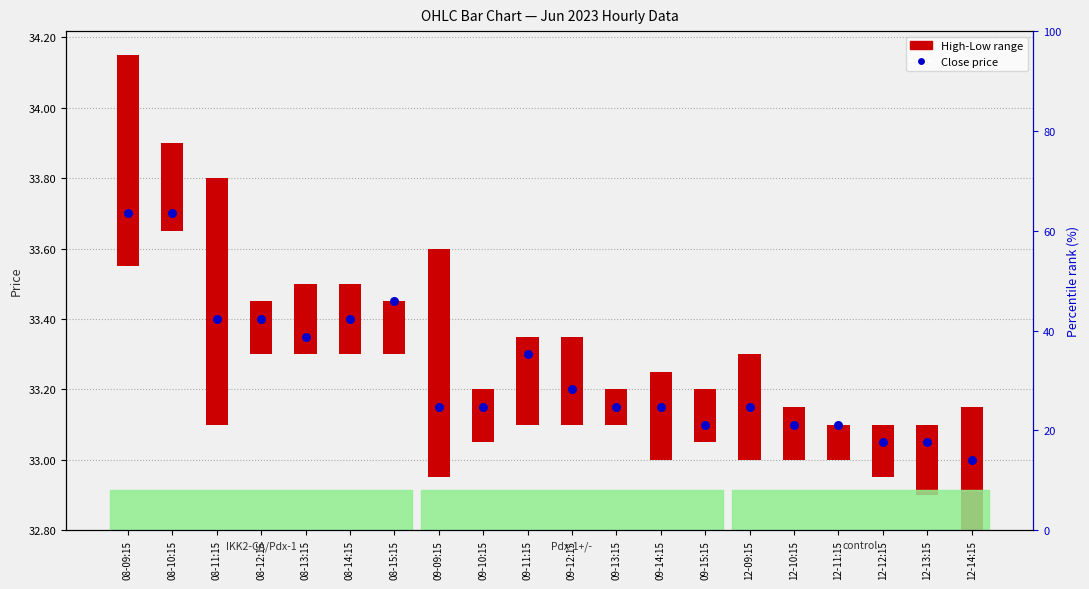

At which category is the sum across all series the highest?

08-09:15